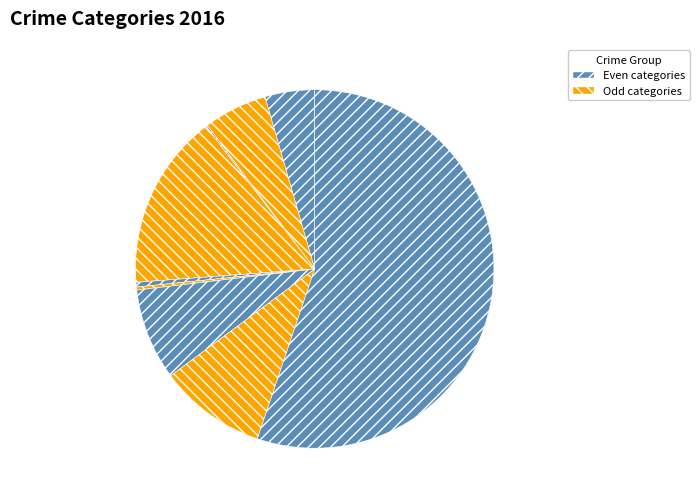

Rank the categories by value from highest to lowest.

Theft, Burglary, Robbery, Motor Vehicle Theft, Aggravated Battery, Aggravated Assault, Criminal Sexual Assault, Homicide, Arson